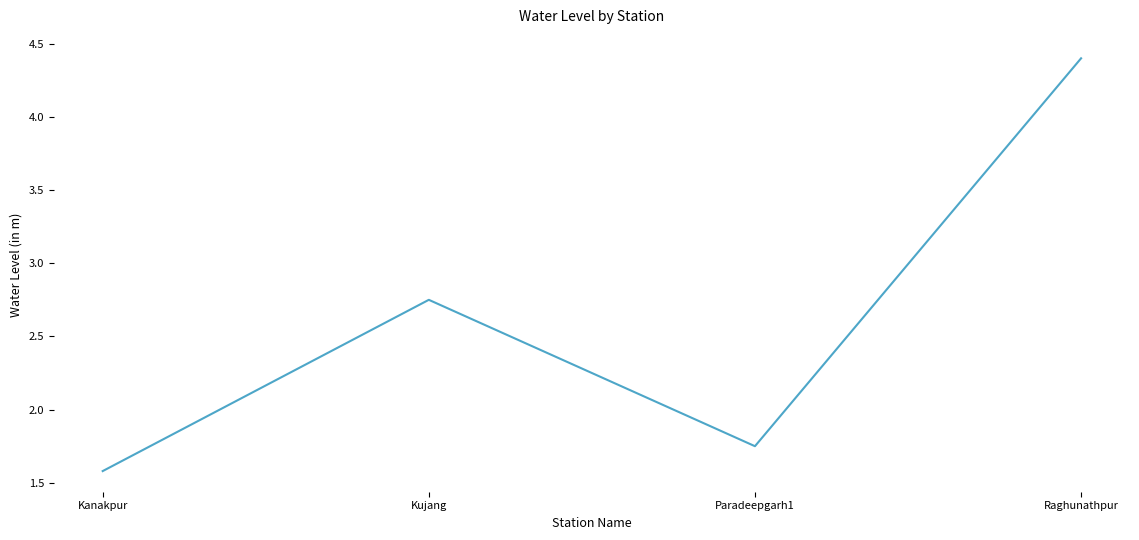

Where does the data first go above 2?

Kujang